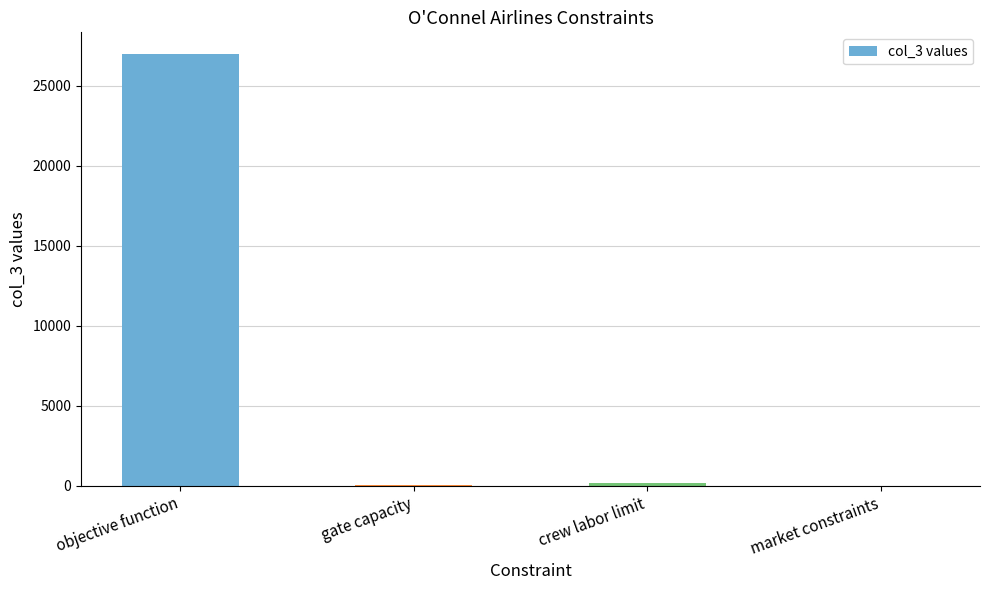

True or false: the data shows 27000 at objective function.

True